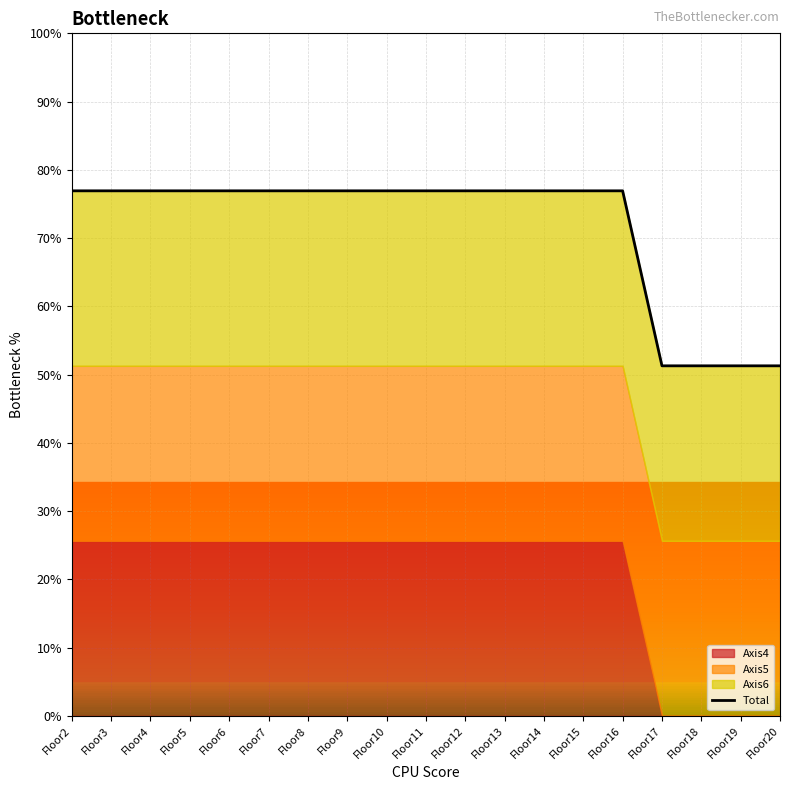

How many lines are shown in the chart?

1